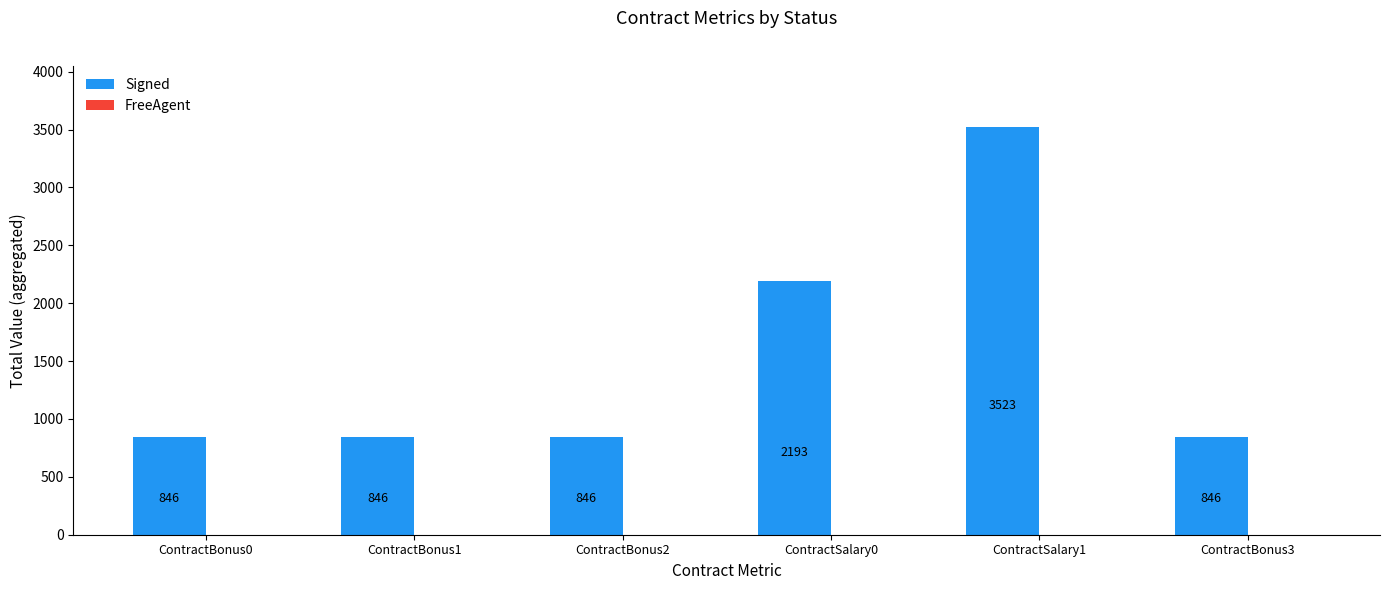

Are the bars grouped side by side (vs. stacked)?

No